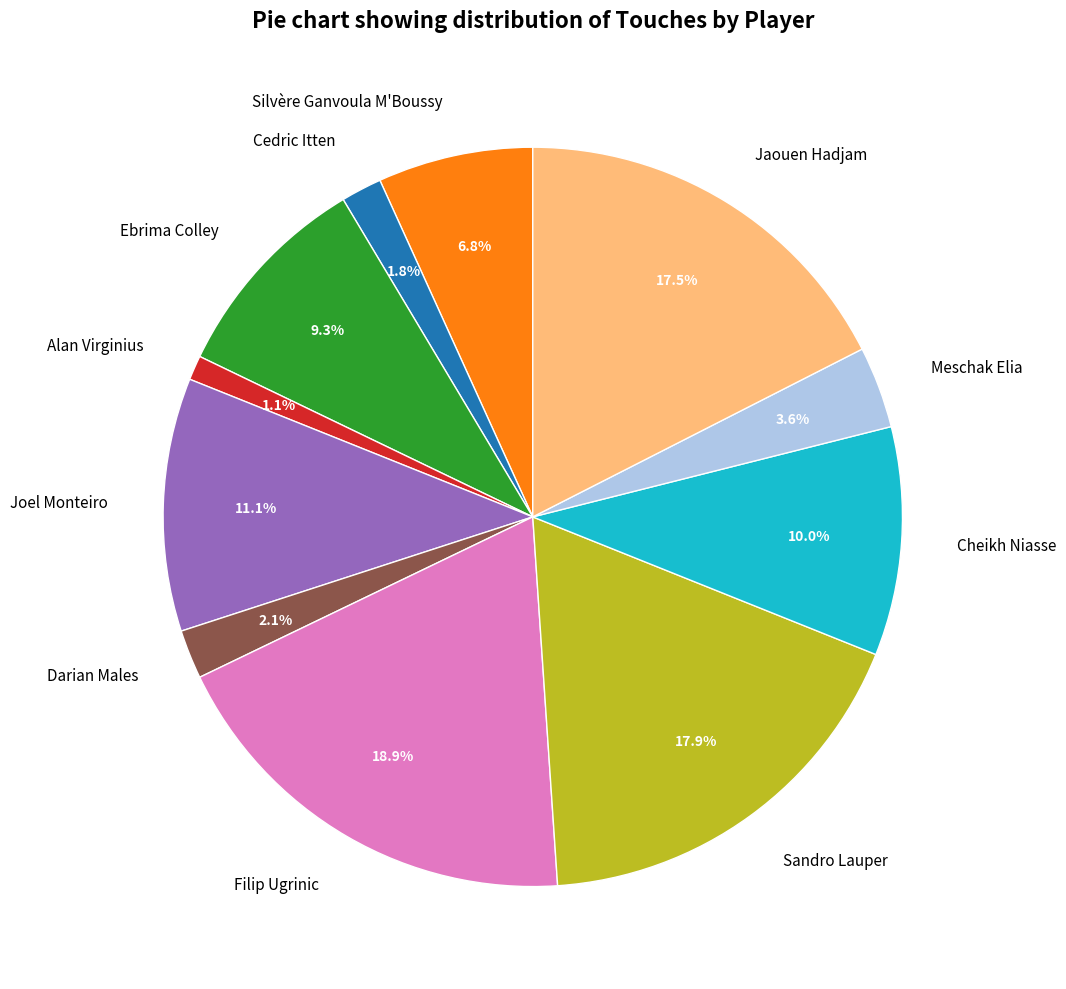

The Silvère Ganvoula M'Boussy slice represents 1% of the pie. True or false?

False